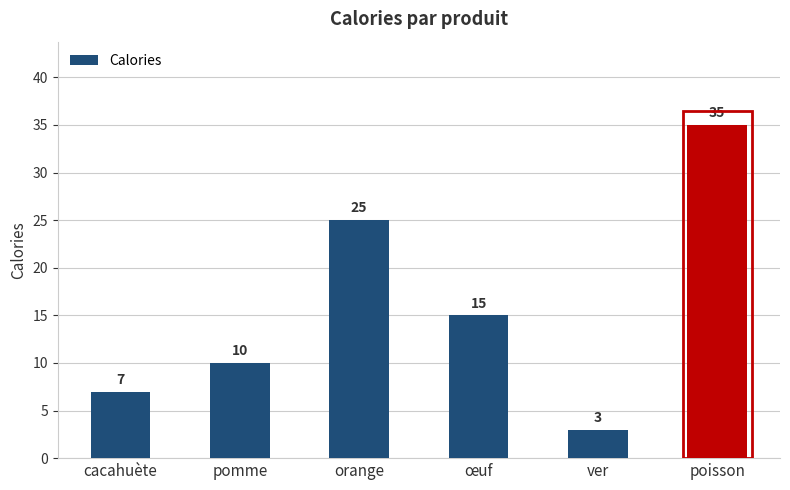

Approximately how many times larger is the value at orange compared to pomme?

2.5